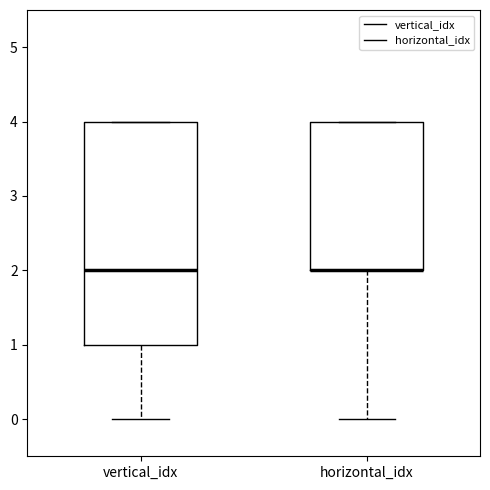

Reading left to right, transcribe this box plot: for each box, give where its median line is, the range the box spans, and where its two whiskers end, as read against the y-axis. The values are not printed on the chart, so give them approximately, as read against the axis.

vertical_idx: median 2, box 1 to 4, whiskers 0 to 4
horizontal_idx: median 2 (drawn on the box's lower edge), box 2 to 4, whiskers 0 to 4